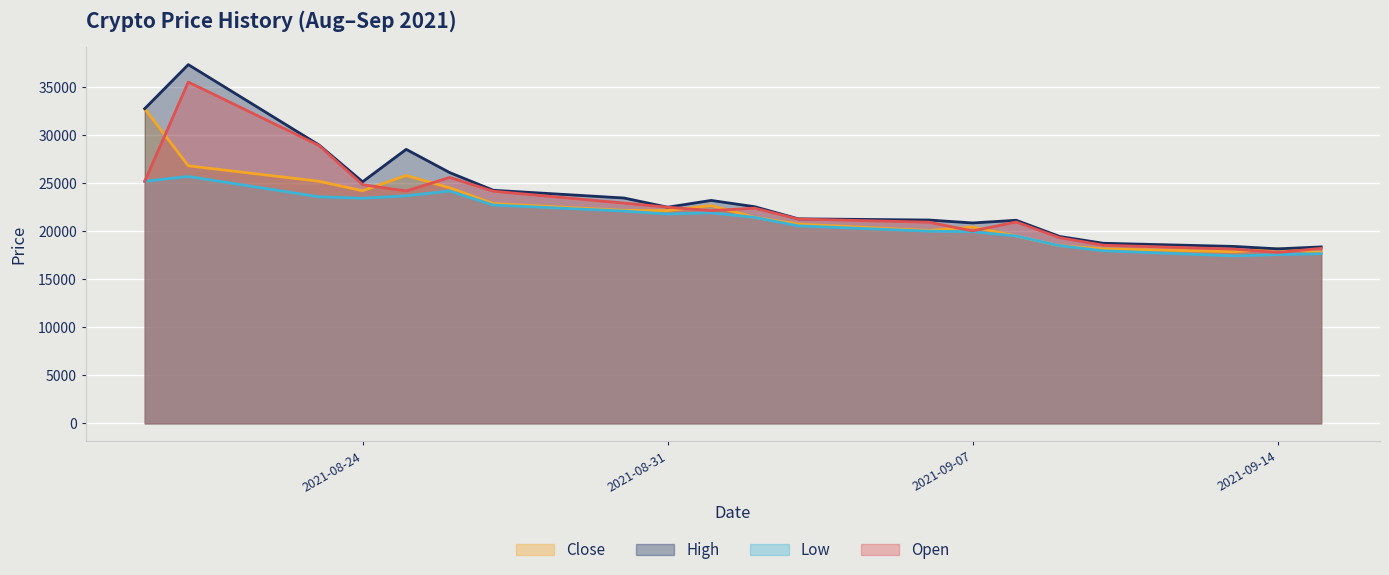

Reading right to left, what are all the values shown in this chart?

Close: 2021-09-15=17789	2021-09-14=18167	2021-09-13=17865	2021-09-10=18167	2021-09-09=18494	2021-09-08=19502	2021-09-07=20435	2021-09-06=20082	2021-09-03=20737	2021-09-02=21443	2021-09-01=22677	2021-08-31=22148	2021-08-30=22173	2021-08-27=22879	2021-08-26=24517	2021-08-25=25802	2021-08-24=24214	2021-08-23=25197	2021-08-20=26809	2021-08-19=32756
High: 2021-09-15=18368	2021-09-14=18166	2021-09-13=18418	2021-09-10=18746	2021-09-09=19451	2021-09-08=21140	2021-09-07=20862	2021-09-06=21165	2021-09-03=21291	2021-09-02=22551	2021-09-01=23206	2021-08-31=22500	2021-08-30=23458	2021-08-27=24264	2021-08-26=26103	2021-08-25=28522	2021-08-24=25146	2021-08-23=28976	2021-08-20=37341	2021-08-19=32755
Low: 2021-09-15=17662	2021-09-14=17562	2021-09-13=17436	2021-09-10=17965	2021-09-09=18494	2021-09-08=19502	2021-09-07=19955	2021-09-06=20006	2021-09-03=20560	2021-09-02=21442	2021-09-01=21921	2021-08-31=21795	2021-08-30=22097	2021-08-27=22727	2021-08-26=24188	2021-08-25=23685	2021-08-24=23433	2021-08-23=23584	2021-08-20=25700	2021-08-19=25196
Open: 2021-09-15=18217	2021-09-14=17788	2021-09-13=18141	2021-09-10=18544	2021-09-09=19325	2021-09-08=20963	2021-09-07=20031	2021-09-06=20938	2021-09-03=21266	2021-09-02=22400	2021-09-01=22148	2021-08-31=22500	2021-08-30=22929	2021-08-27=24163	2021-08-26=25600	2021-08-25=24188	2021-08-24=24844	2021-08-23=28925	2021-08-20=35527	2021-08-19=25196